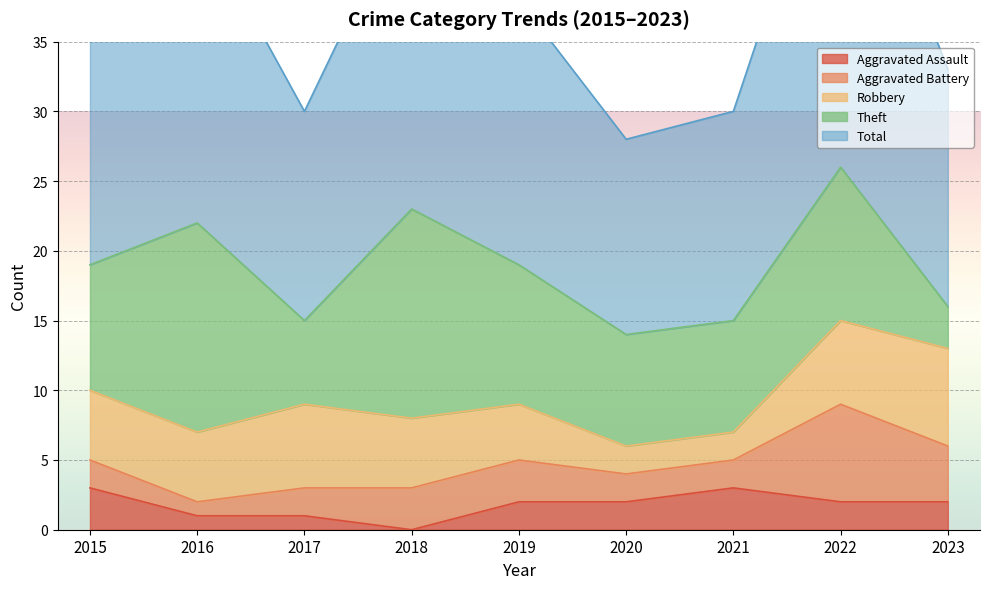

At which category is the sum across all series the highest?

2022